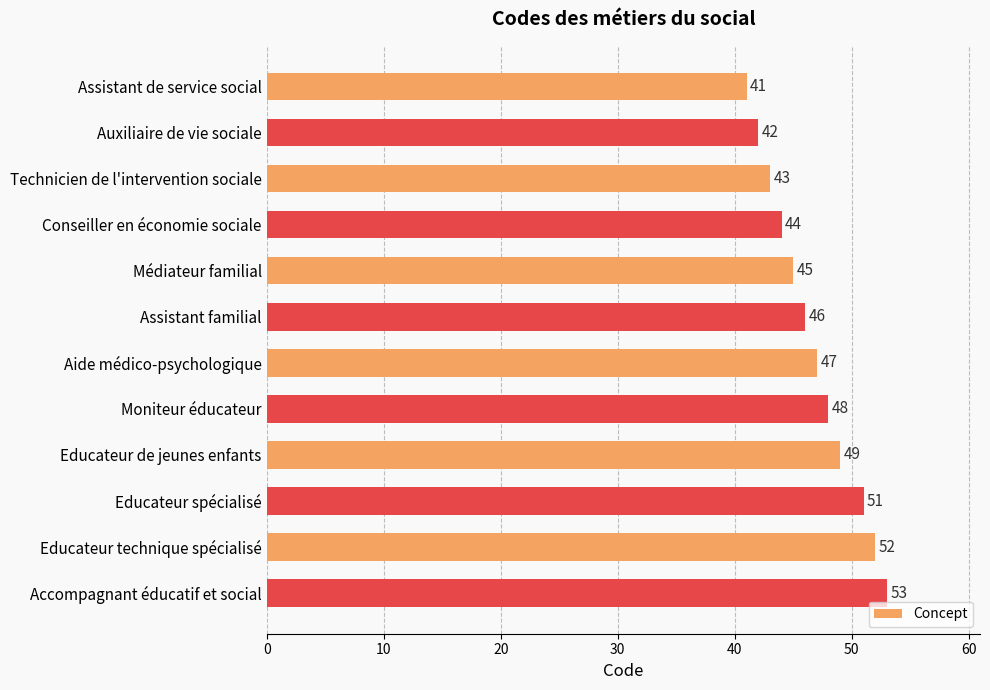

Is it true that the value at Auxiliaire de vie sociale is 25?

False